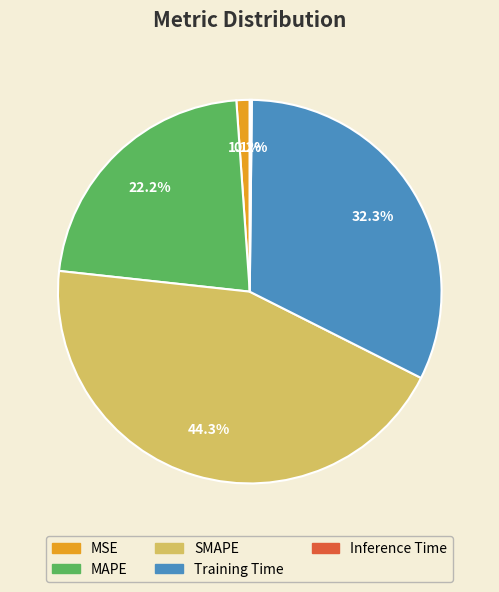

Which has a higher value, SMAPE or Training Time?

SMAPE